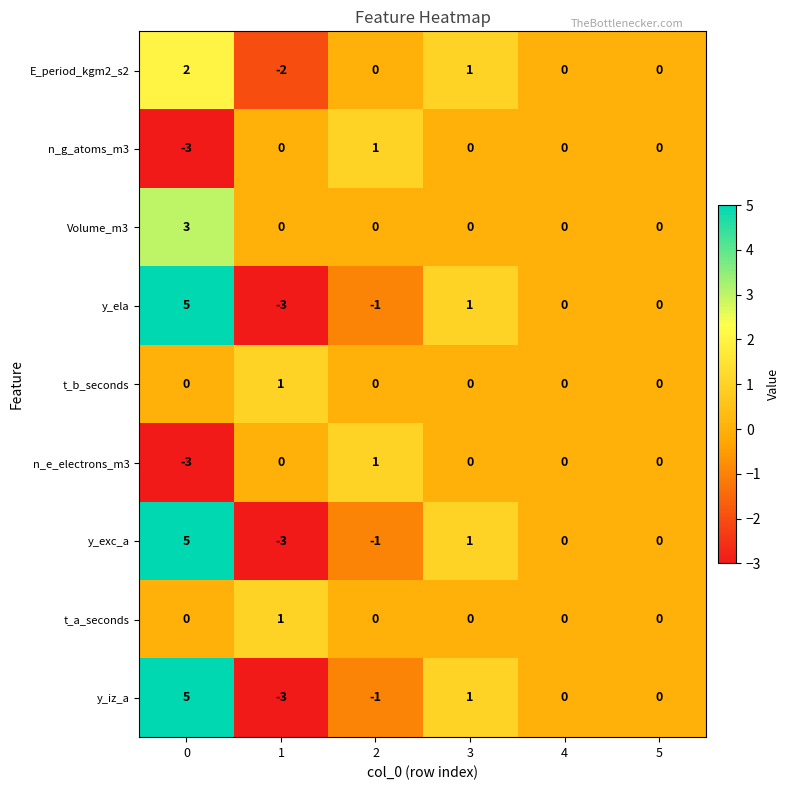

At which label is y_ela closest to 1?

3